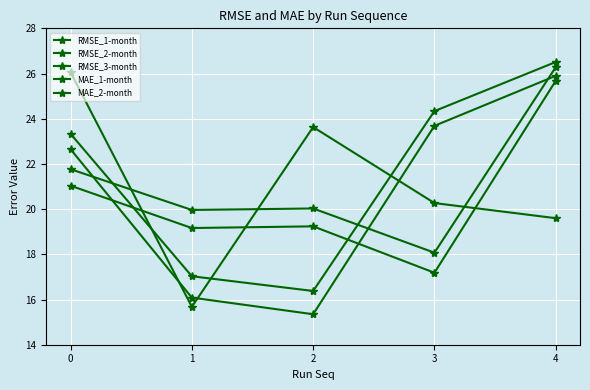

Which has a higher value, 1 or 3?

1